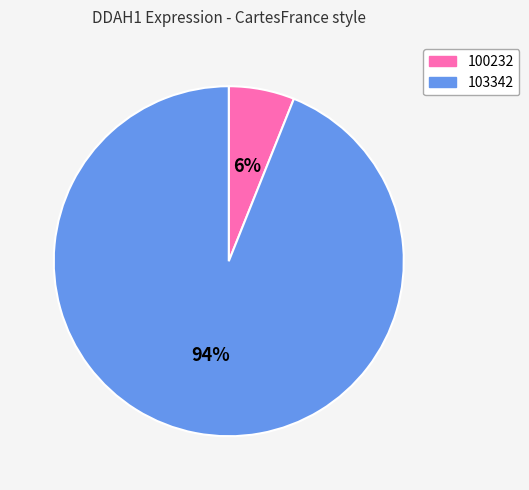

How many slices are in this pie chart?

2